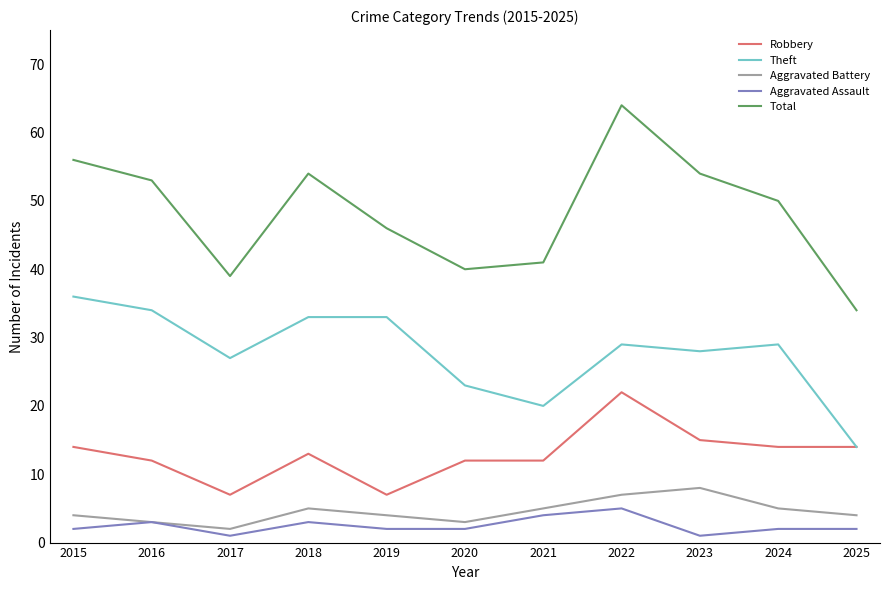

Where does the Total series first go above 50?

2015